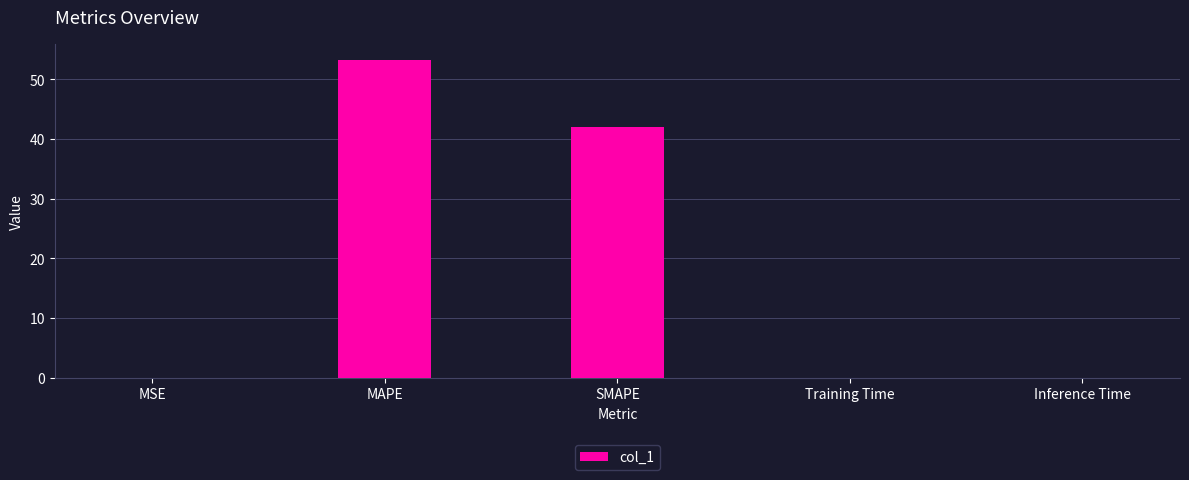

The chart shows a value of 0.0 at Training Time. True or false?

True